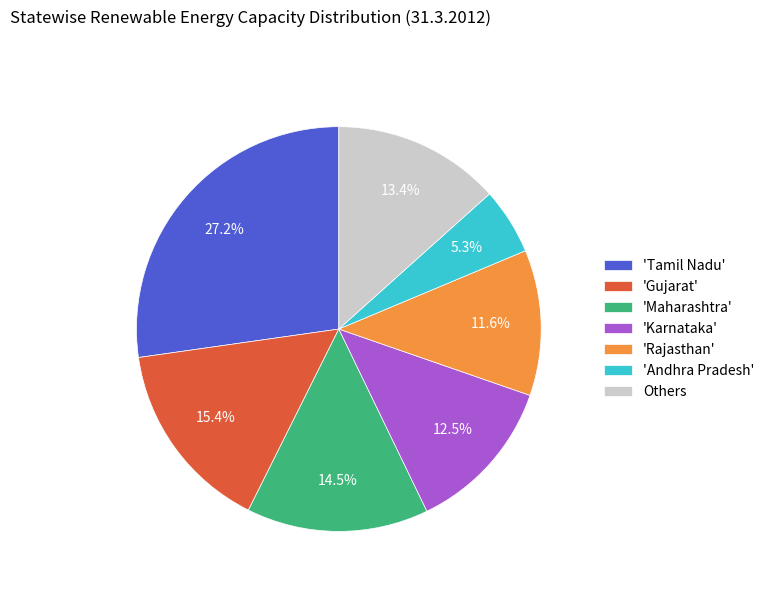

How many slices are in this pie chart?

7